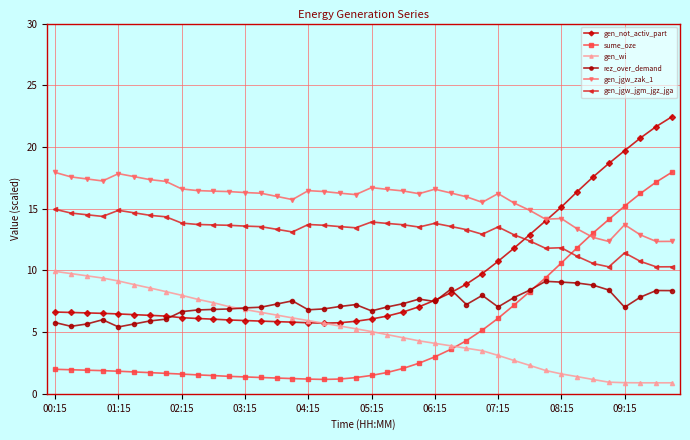

True or false: rez_over_demand and gen_jgw_jgm_jgz_jga cross at least once.

False